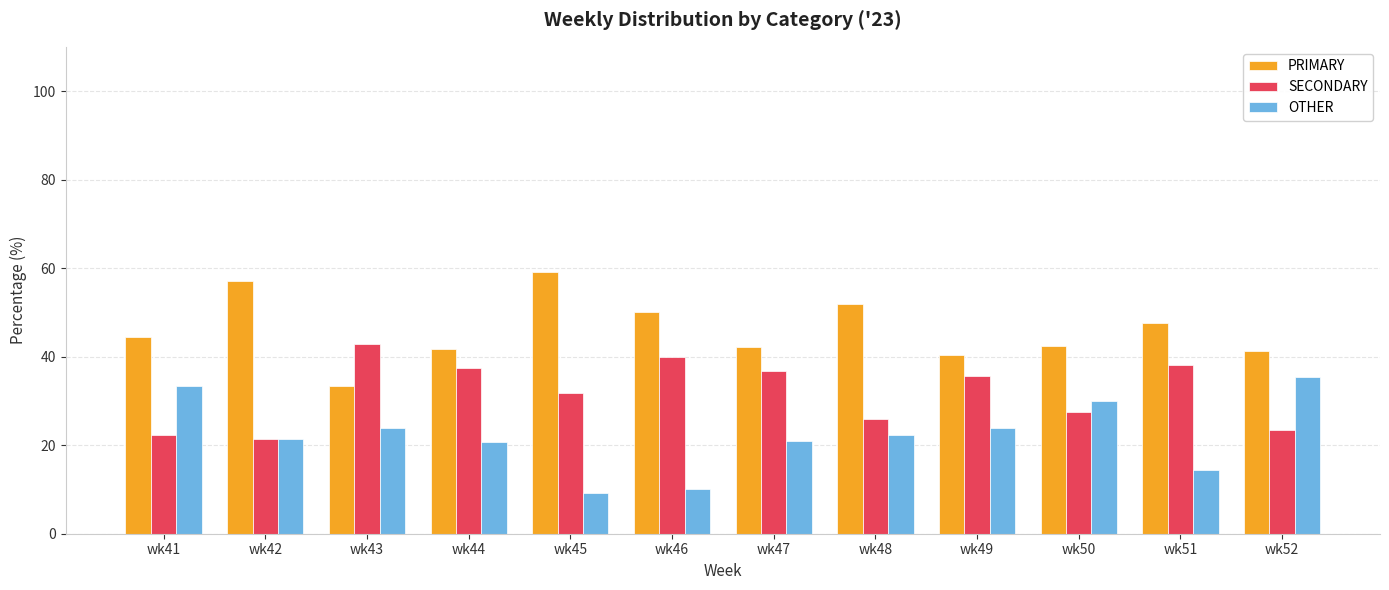

What is the smallest value displayed?

9.1